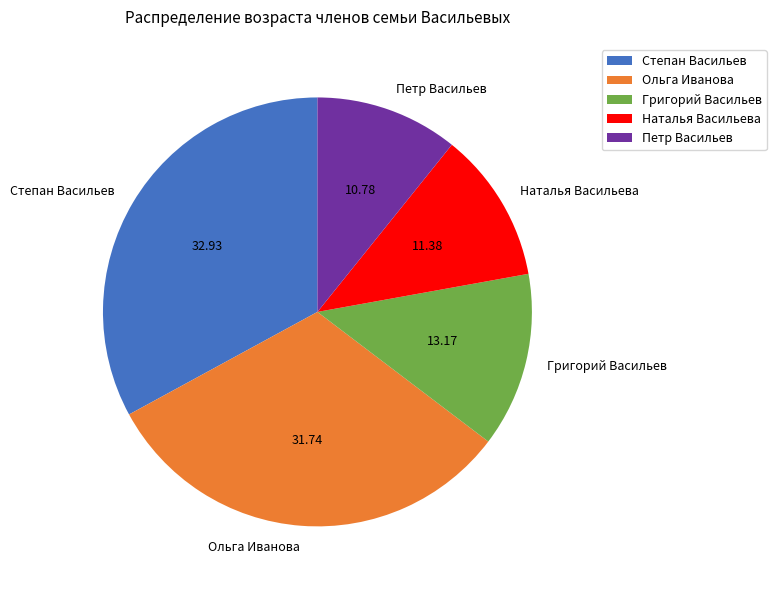

Rank the categories by value from highest to lowest.

Степан Васильев, Ольга Иванова, Григорий Васильев, Наталья Васильева, Петр Васильев